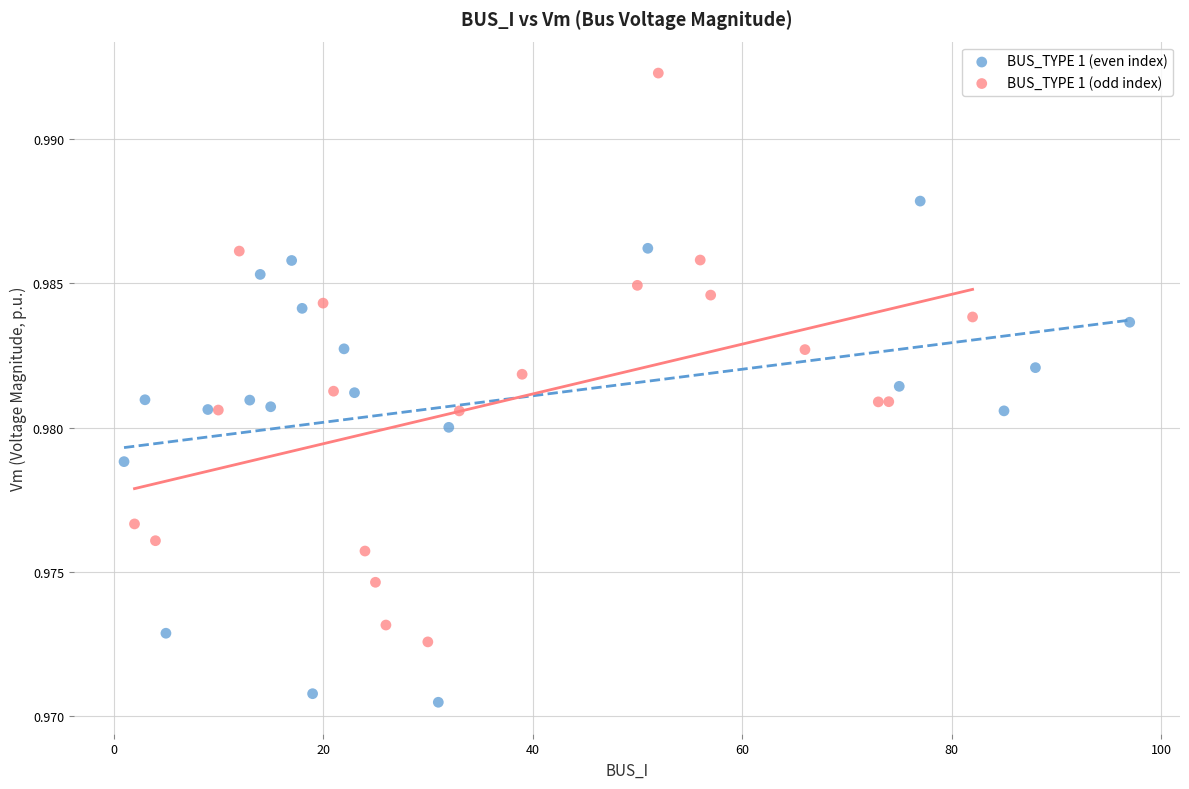

Which series contains the highest Y value?

BUS_TYPE 1 (odd index)